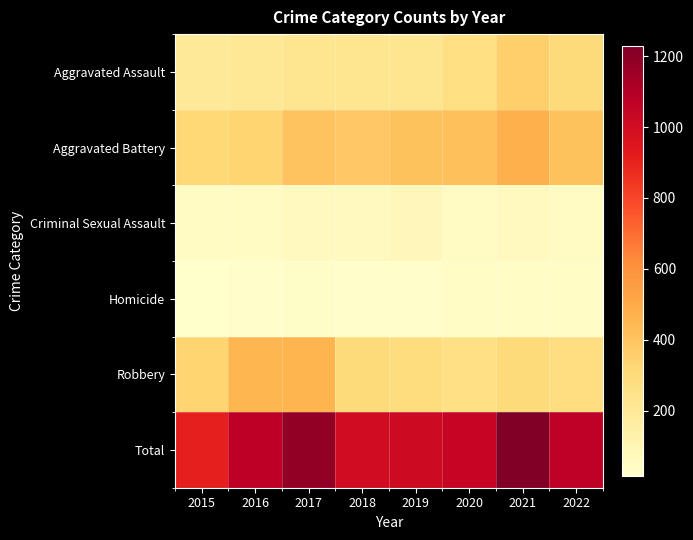

Reading left to right, what are all the values shown in this chart?

Aggravated Assault: 2015=194	2016=206	2017=224	2018=225	2019=223	2020=273	2021=352	2022=301
Aggravated Battery: 2015=316	2016=336	2017=400	2018=389	2019=407	2020=416	2021=479	2022=406
Criminal Sexual Assault: 2015=46	2016=50	2017=61	2018=60	2019=77	2020=48	2021=61	2022=47
Homicide: 2015=15	2016=26	2017=33	2018=25	2019=22	2020=41	2021=38	2022=35
Robbery: 2015=337	2016=454	2017=460	2018=301	2019=287	2020=263	2021=300	2022=278
Total: 2015=908	2016=1072	2017=1178	2018=1000	2019=1016	2020=1041	2021=1230	2022=1067